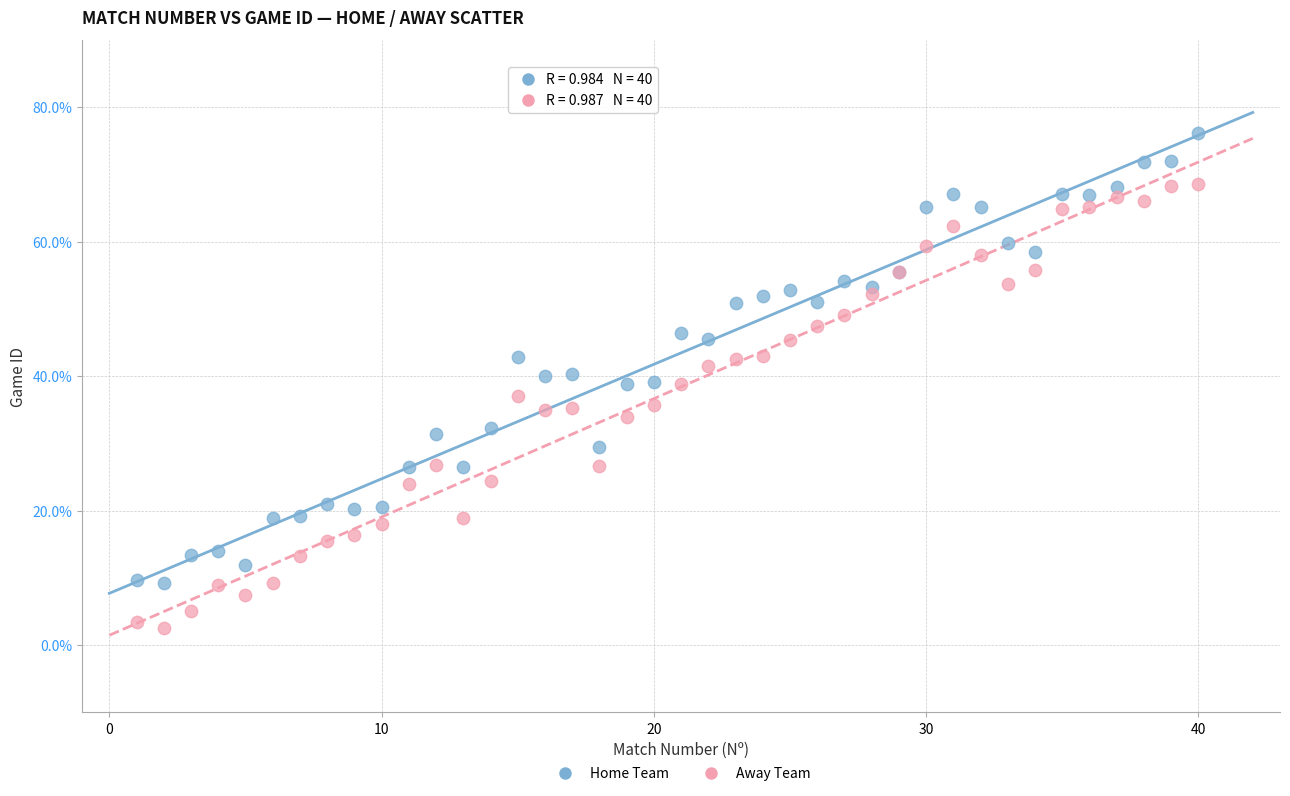

Which series contains the lowest Y value?

Away Team